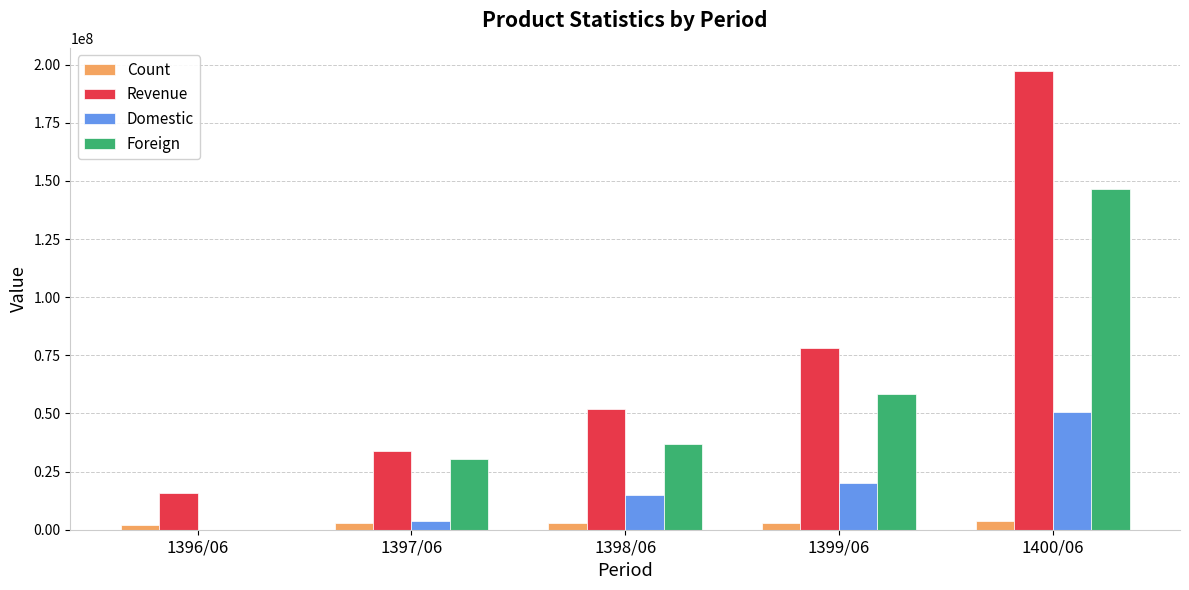

At which label is Foreign closest to 73285382?

1399/06